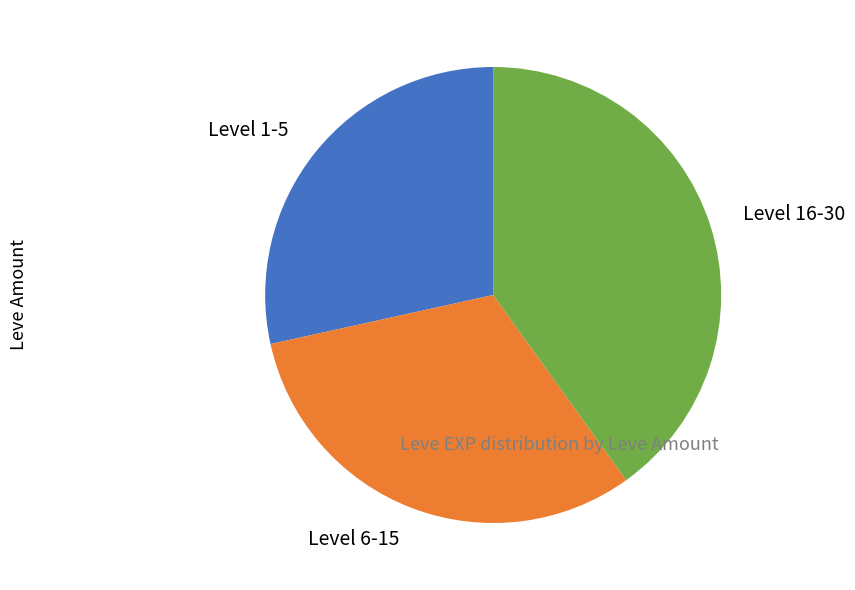

Do Level 6-15 and Level 1-5 together represent more than half of the pie?

Yes